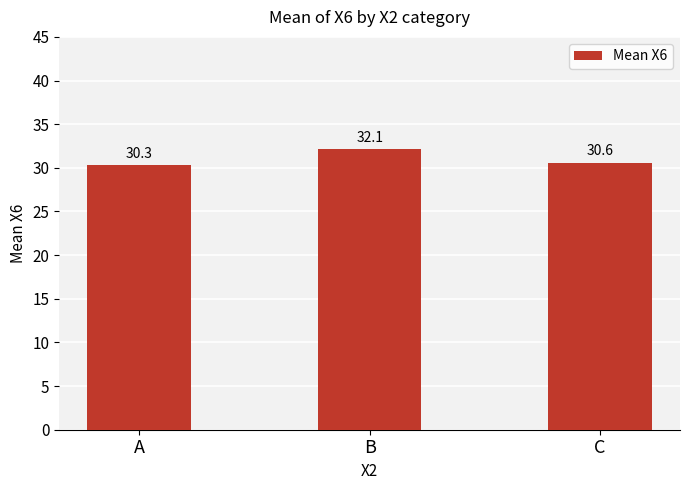

The value at C is 54.3. True or false?

False